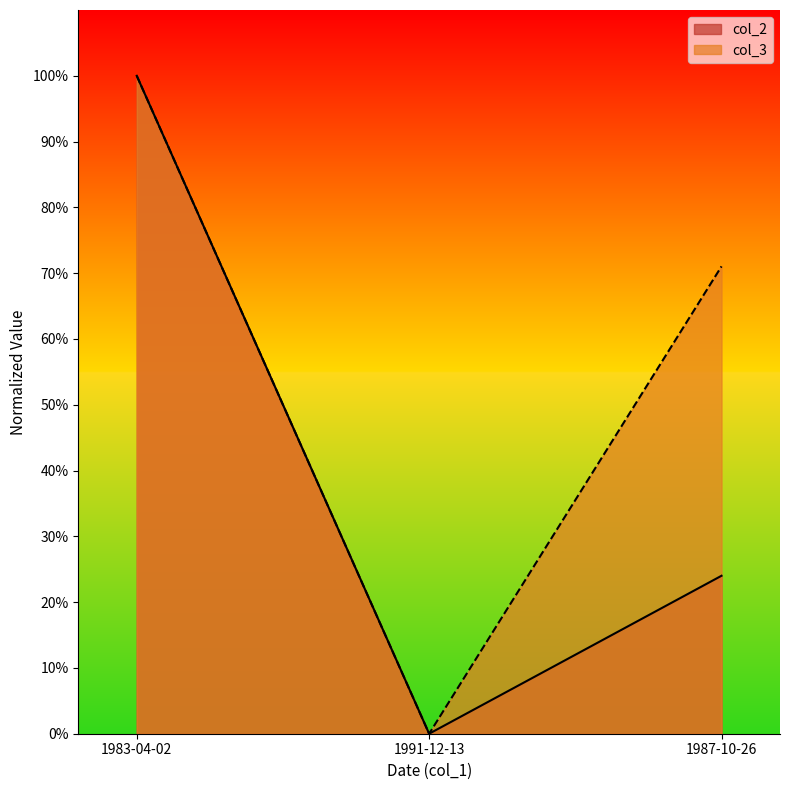

What is the difference between the maximum and second lowest values in the col_2 series?

0.8